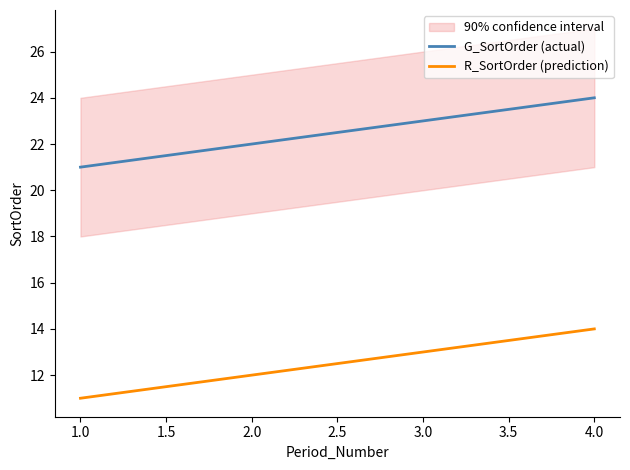

What is the value of the R_SortOrder (prediction) point at the 3rd from the left?

13